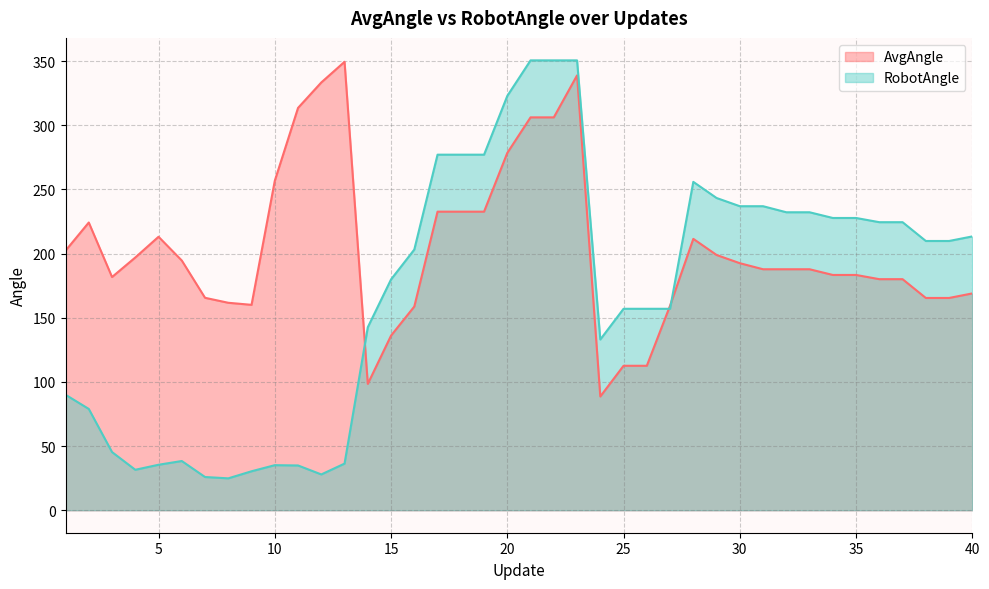

Which category has the lowest value across all series?

8